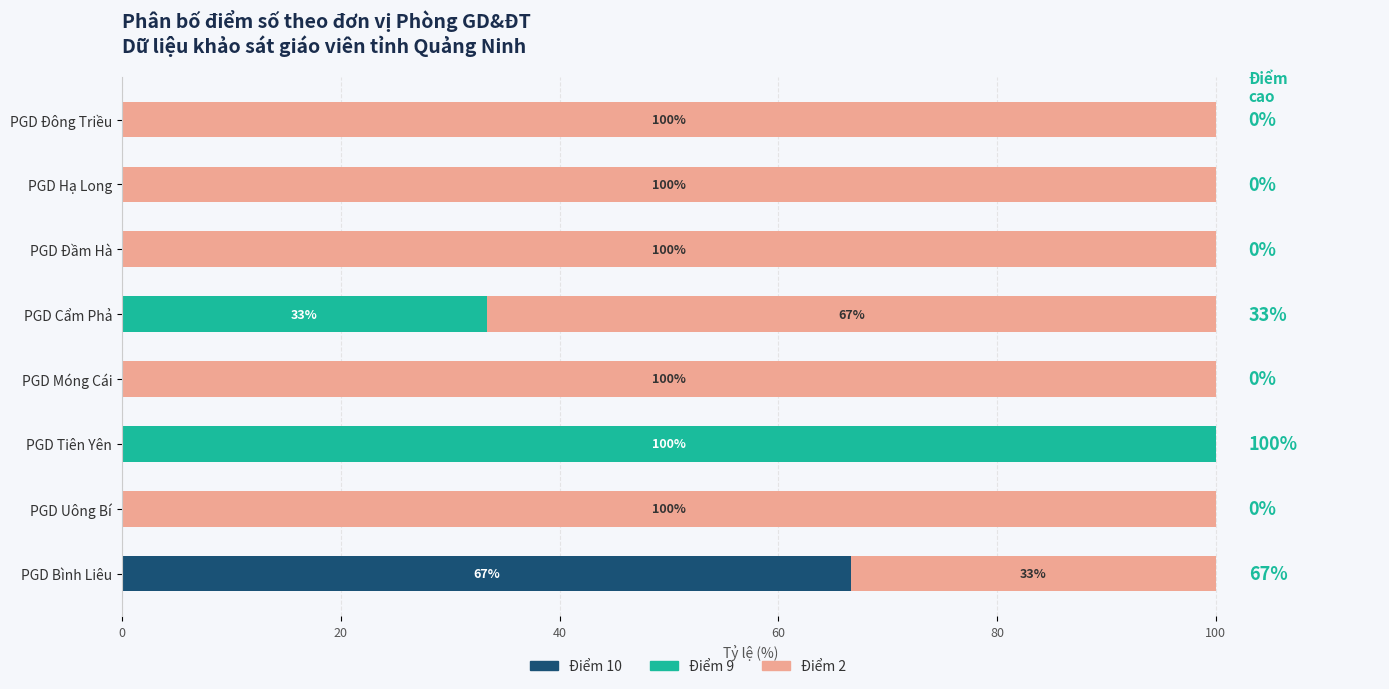

Is it true that Điểm 10 equals 0.0 at PGD Tiên Yên?

True